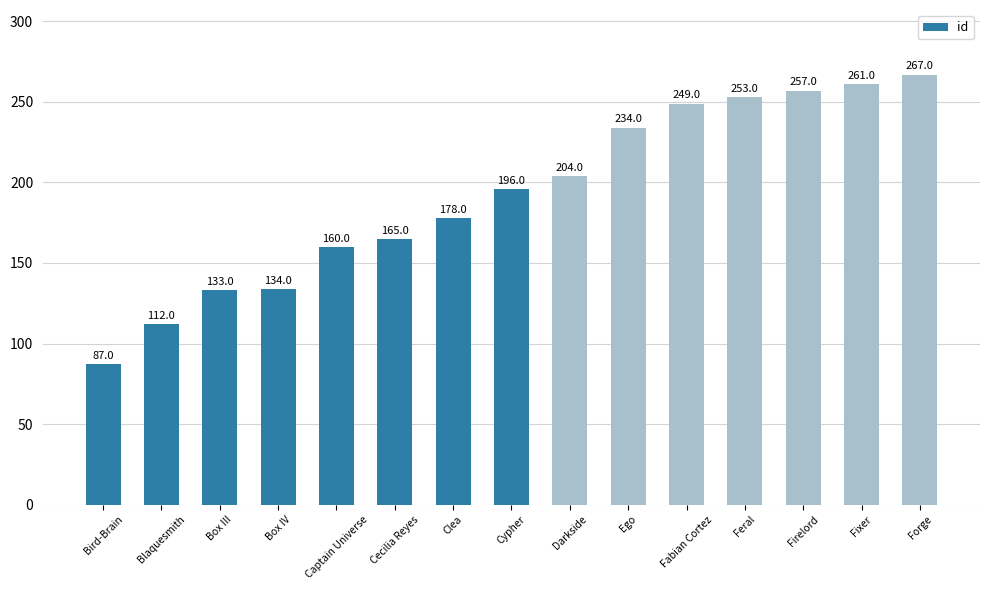

How many data points are less than 196?

7